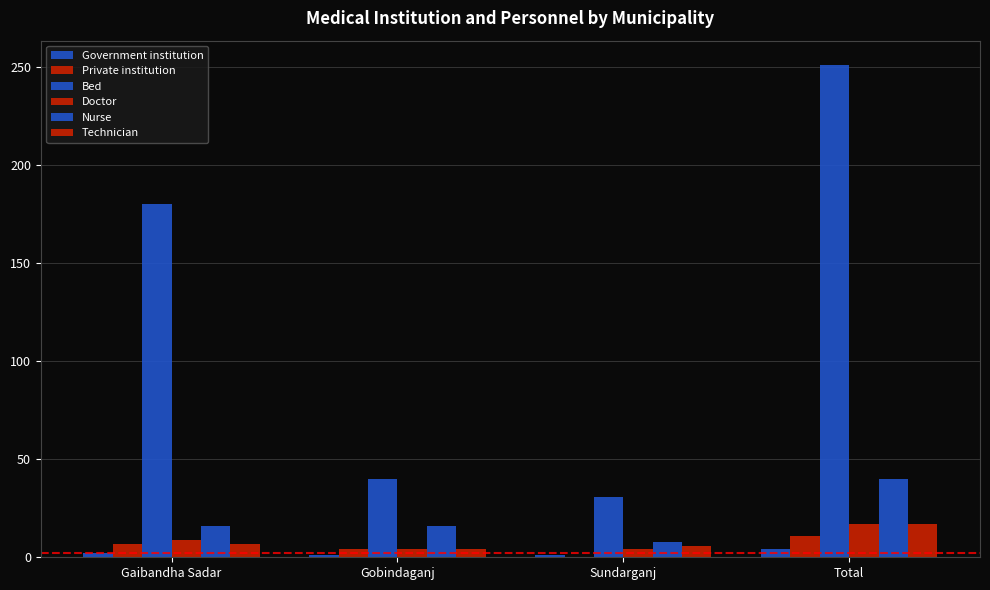

At Total, list the series in order from largest to smallest.

Bed, Nurse, Doctor, Technician, Private institution, Government institution